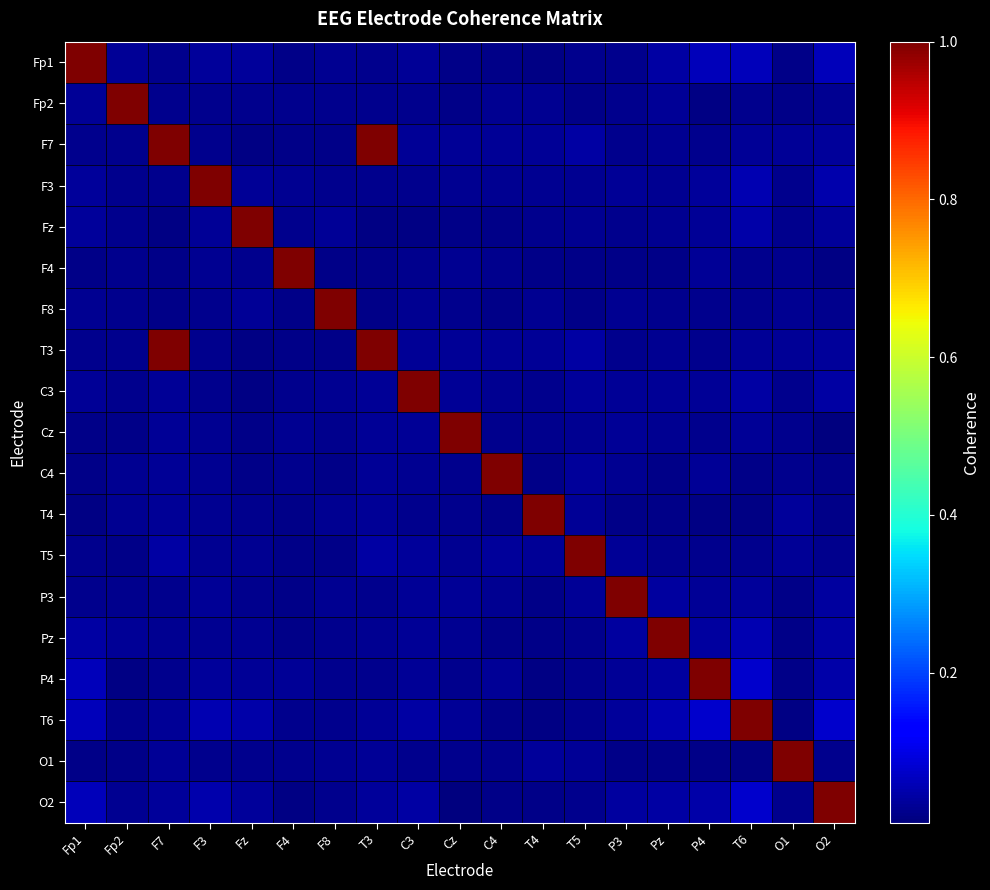

At how many categories does at least one series exceed 0?

19